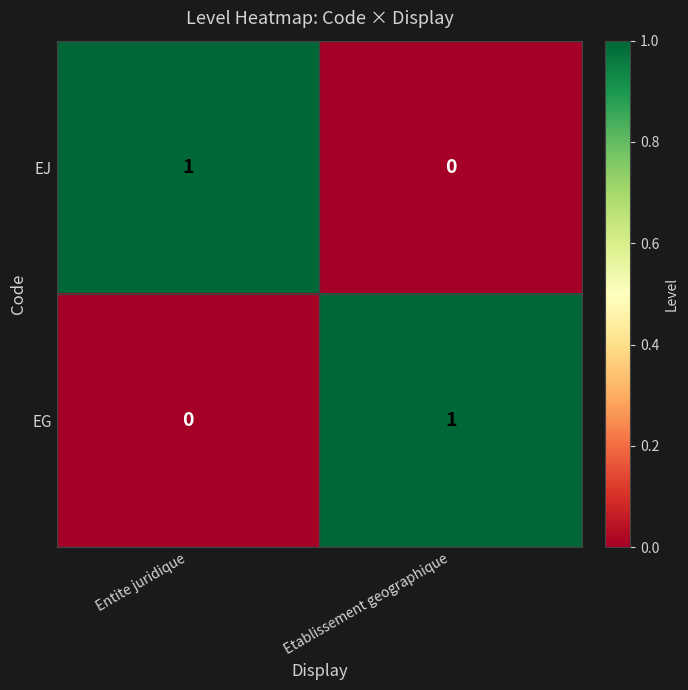

At which label does EJ reach its minimum?

Etablissement geographique